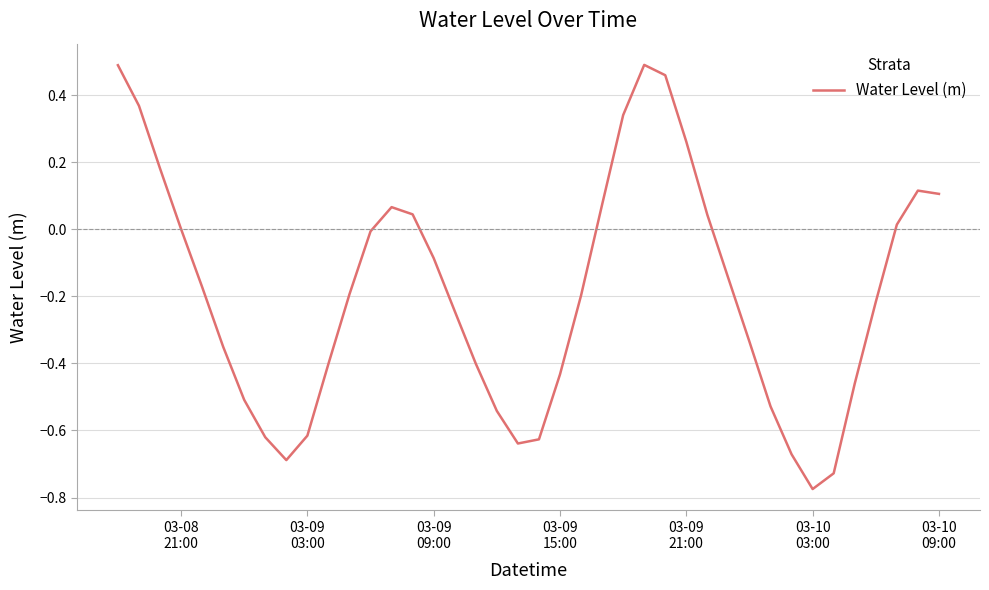

How many lines are shown in the chart?

1